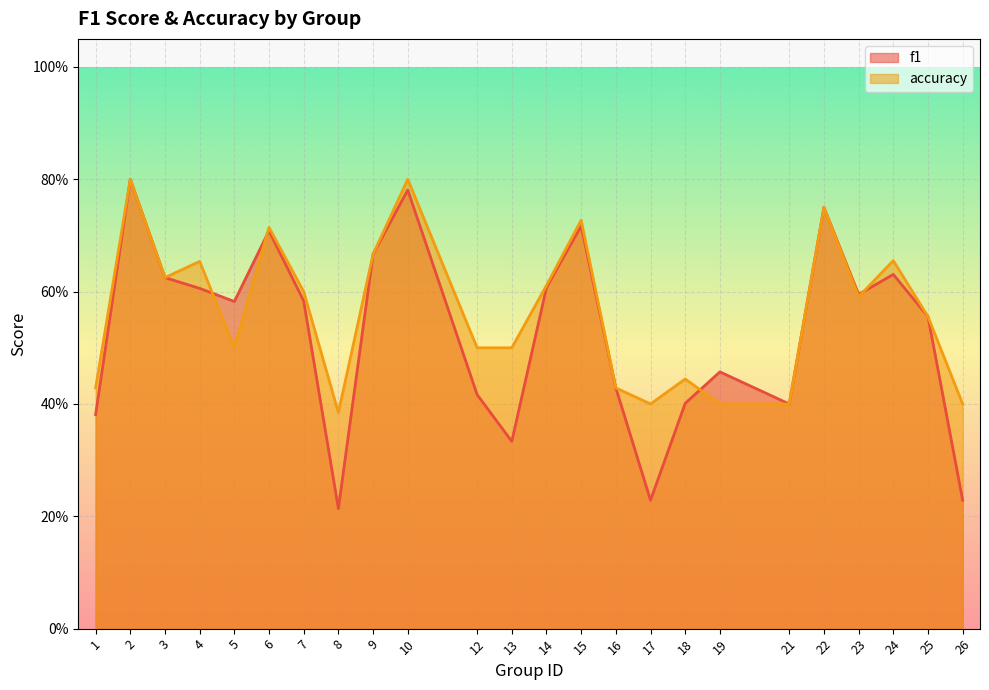

Which series has the largest total across all categories?

accuracy